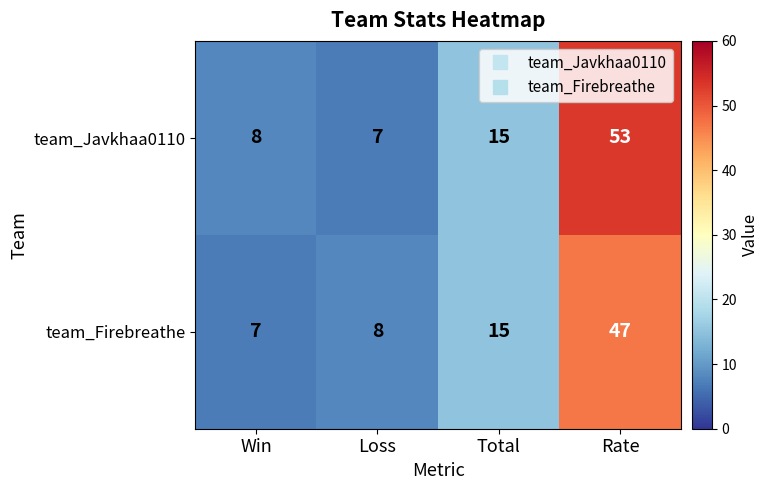

What is the minimum value shown in the chart?

7